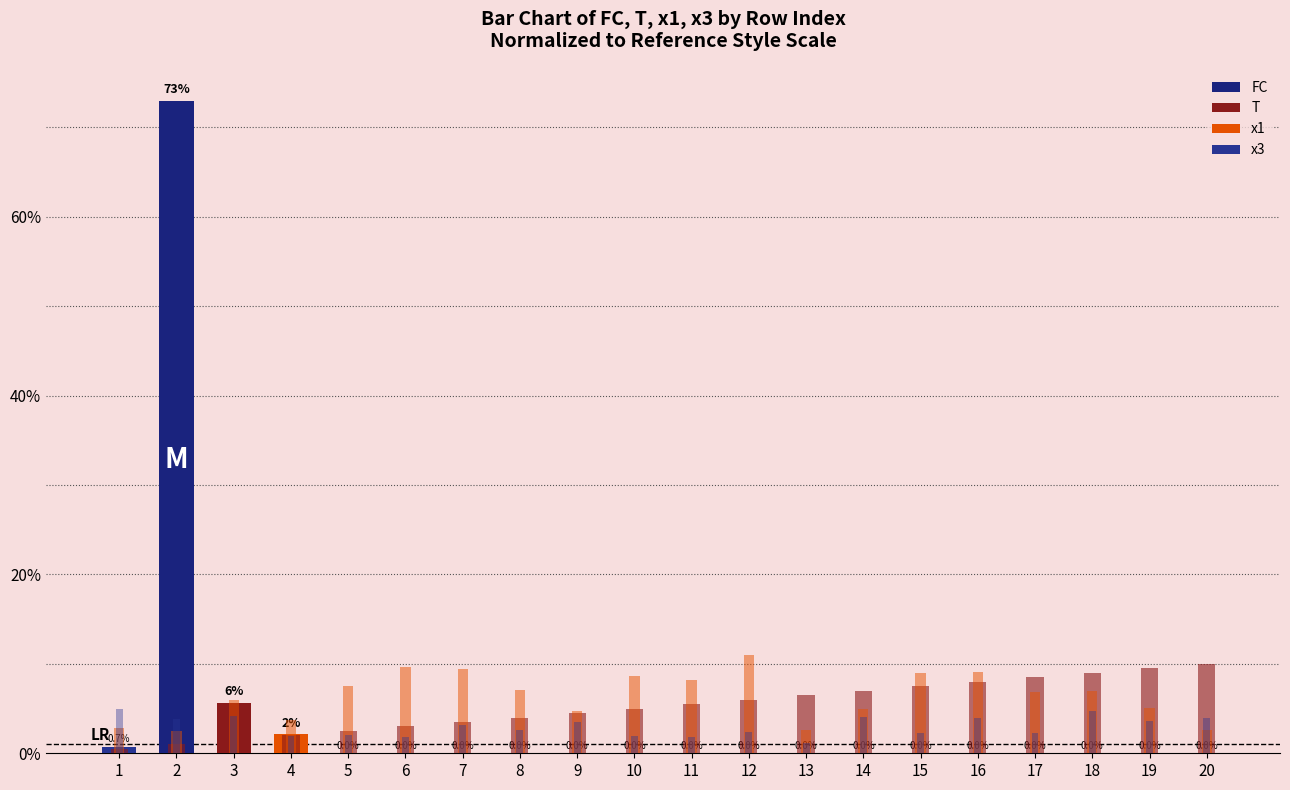

What is the value of the x1 bar at the 19th from the left?

5.0